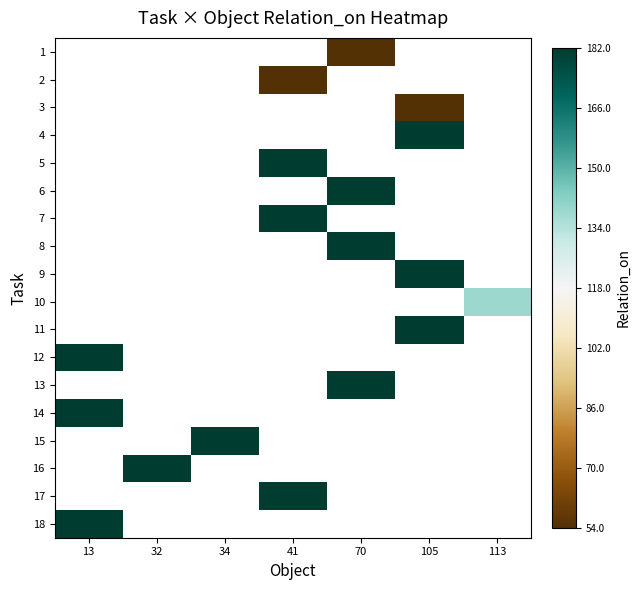

How many categories are shown in the chart?

7